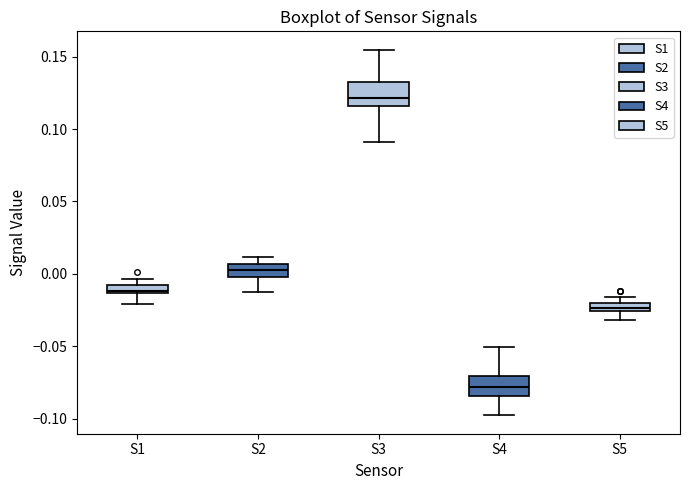

Which box has the lowest median line?

S4